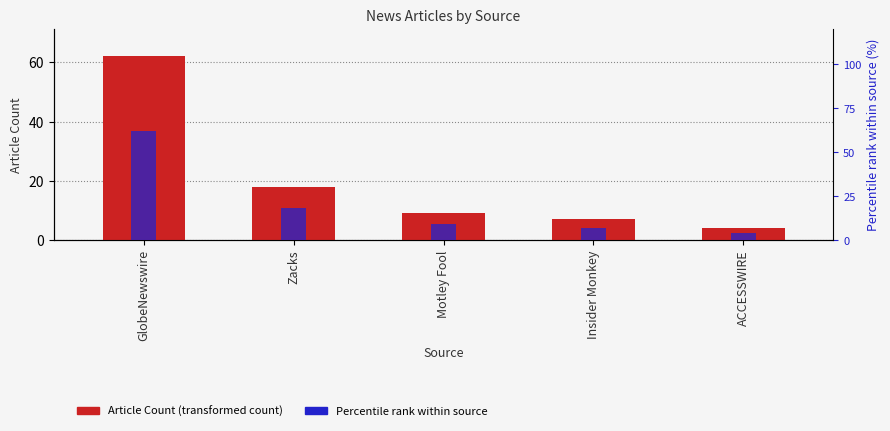

Which series has the widest spread of values?

Article Count